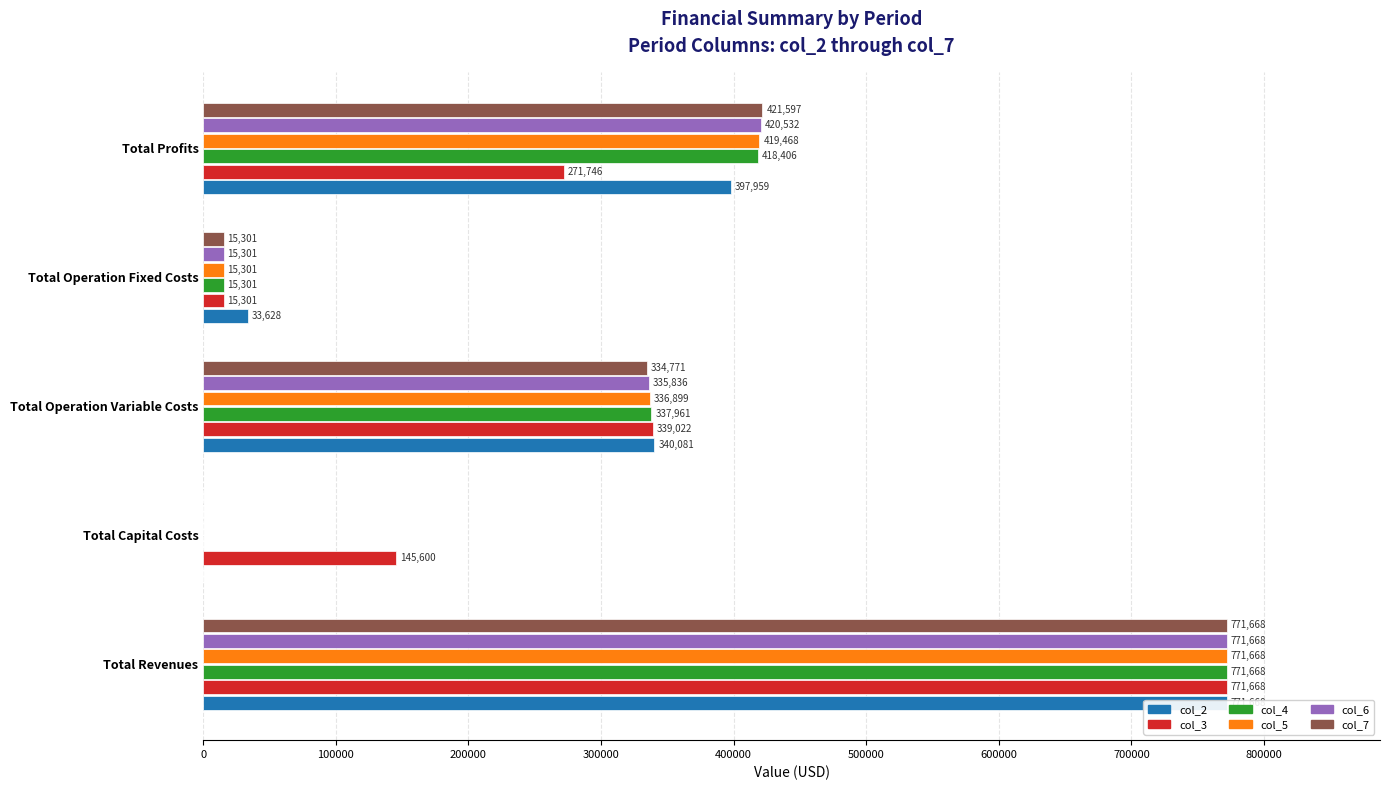

Is the value of col_2 at Total Revenues greater than the value of col_3 at Total Operation Fixed Costs?

Yes